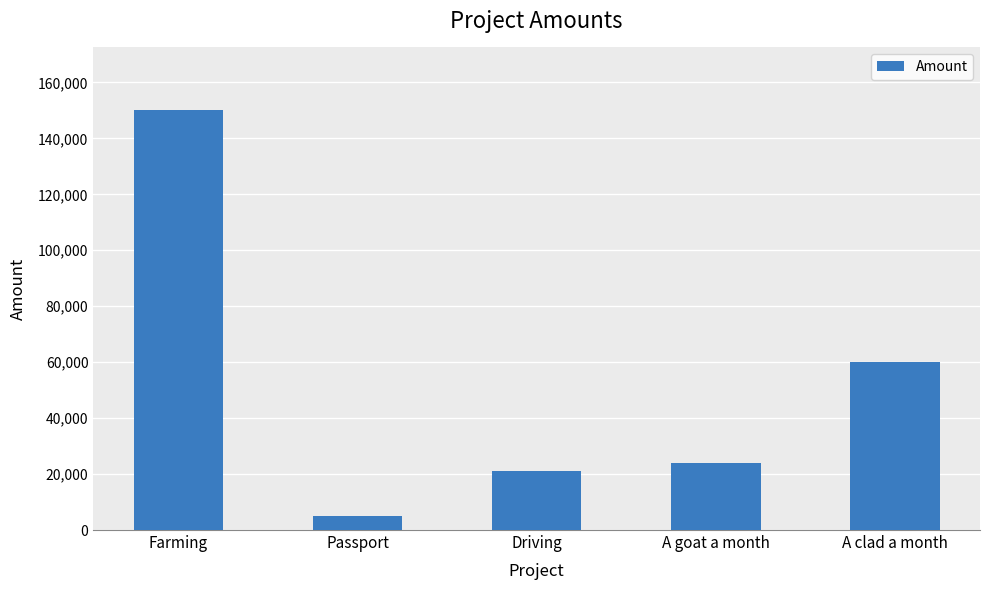

The value at A clad a month is 60000. True or false?

True